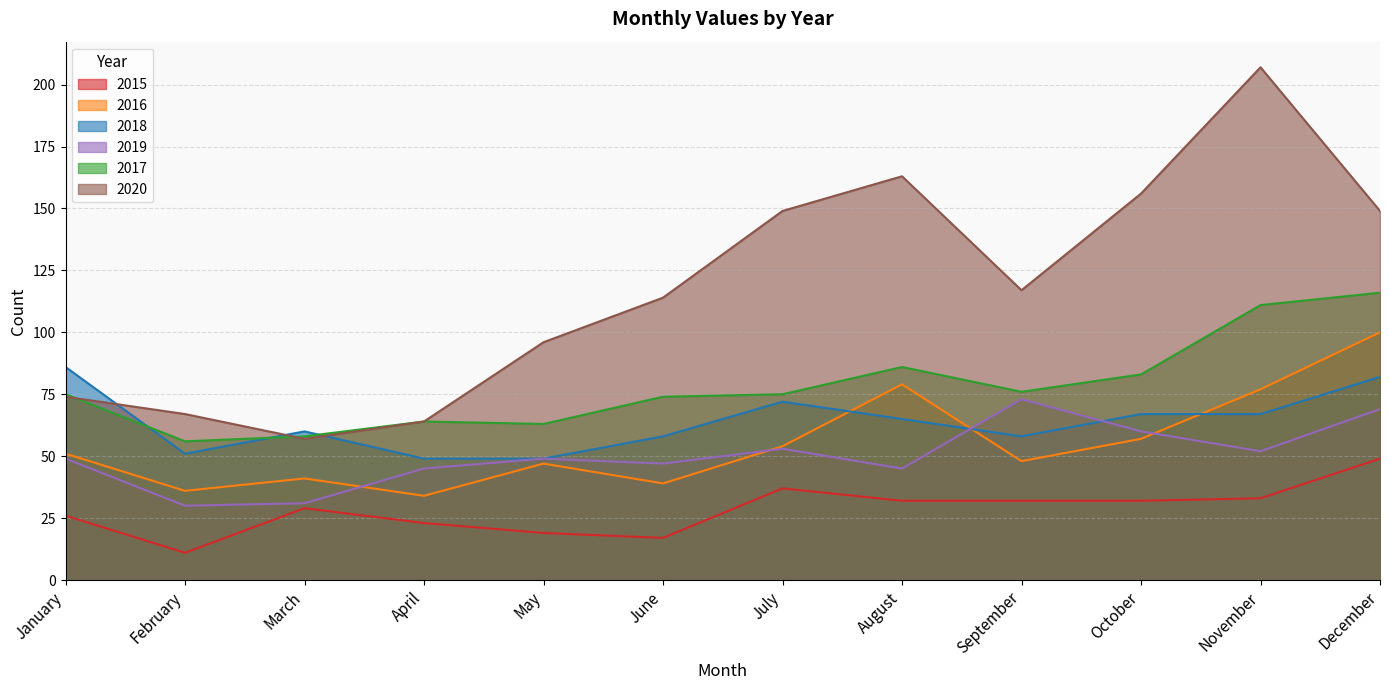

Where is the first local maximum for 2019?

May